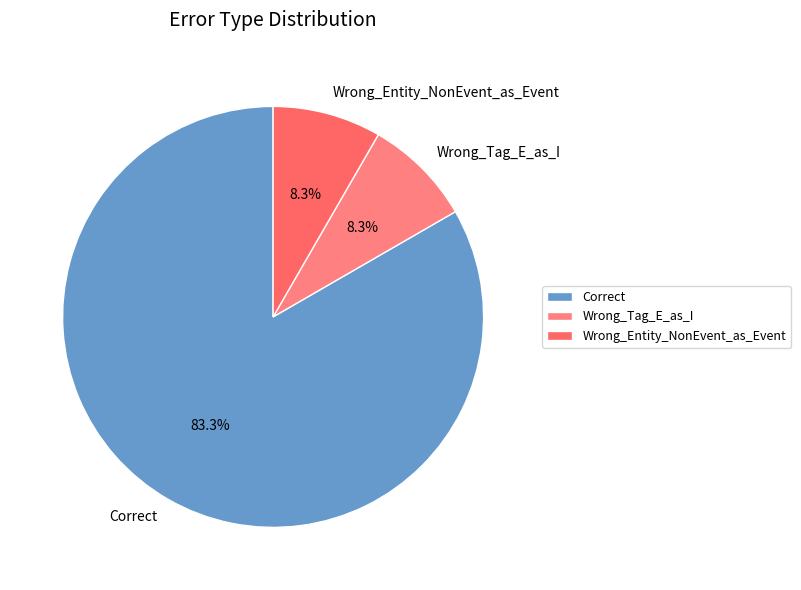

Is the sum of Wrong_Tag_E_as_I and Wrong_Entity_NonEvent_as_Event greater than half?

No